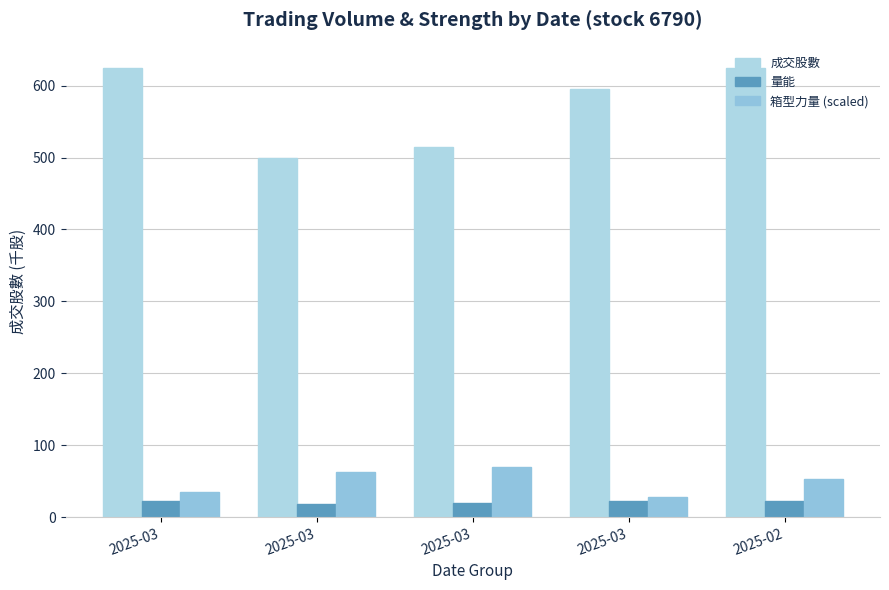

The 量能 series shows 5.4 at 2025-03. True or false?

False